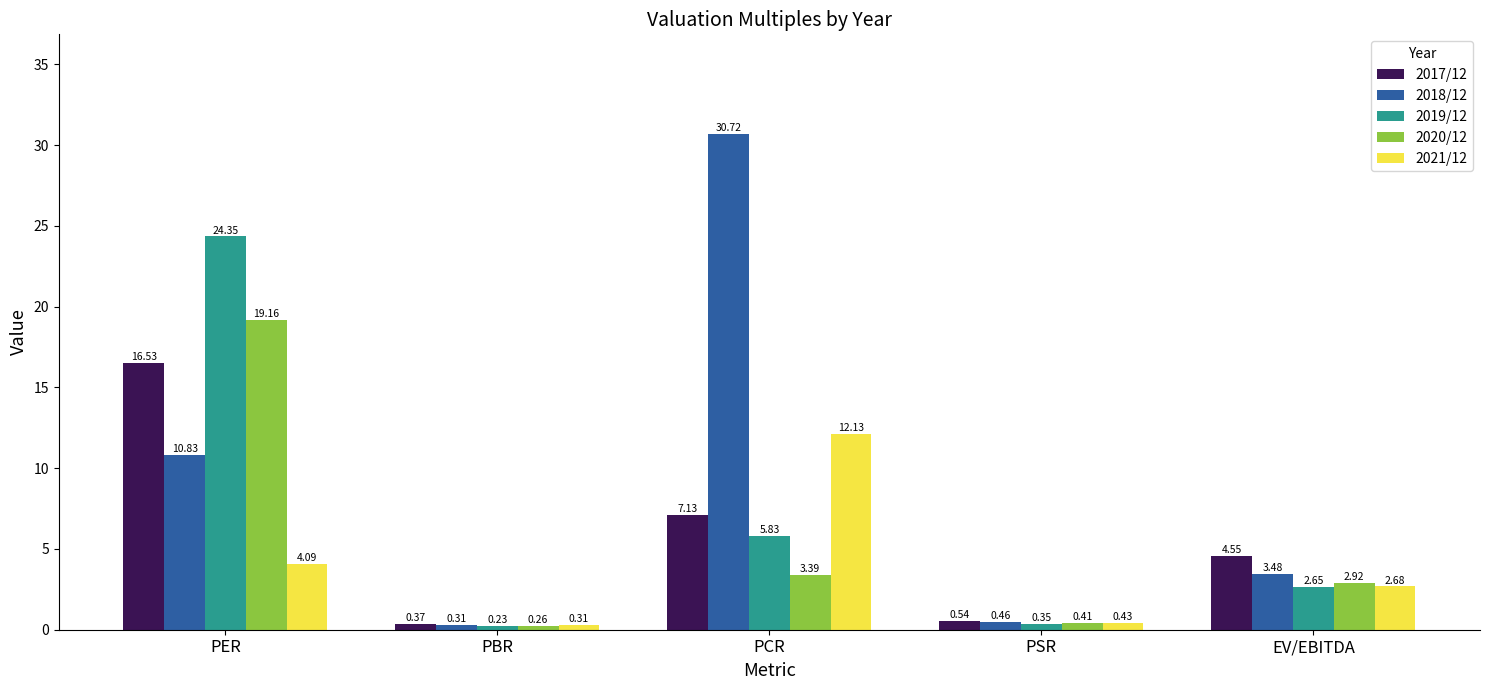

At which category does the chart reach its minimum across all series?

PBR